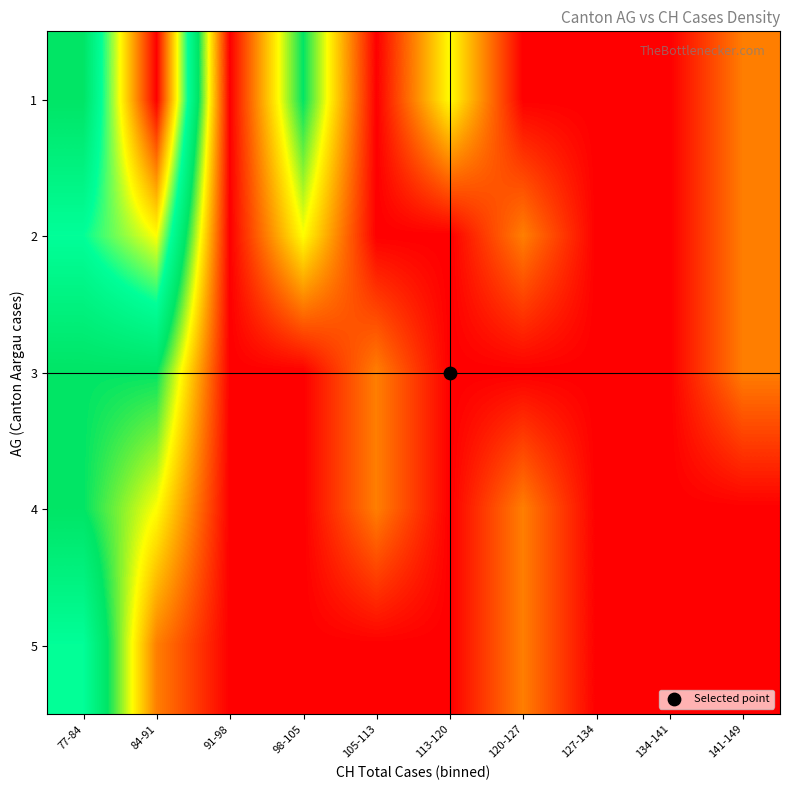

Between 91-98 and 120-127, which series saw the biggest shift?

2